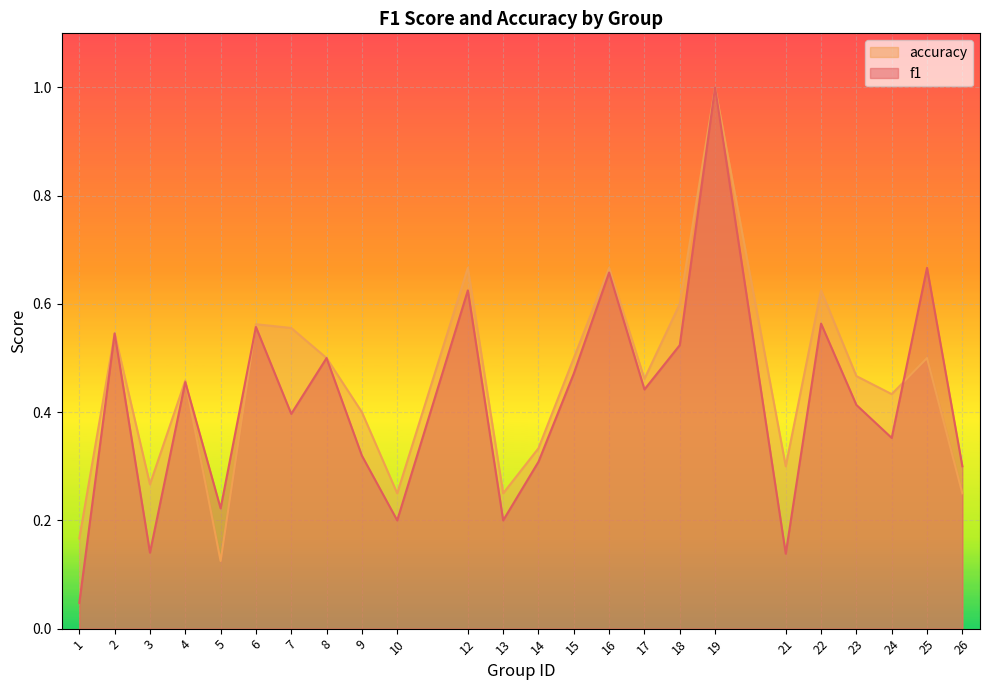

What is the total value across all series at 21?

0.4